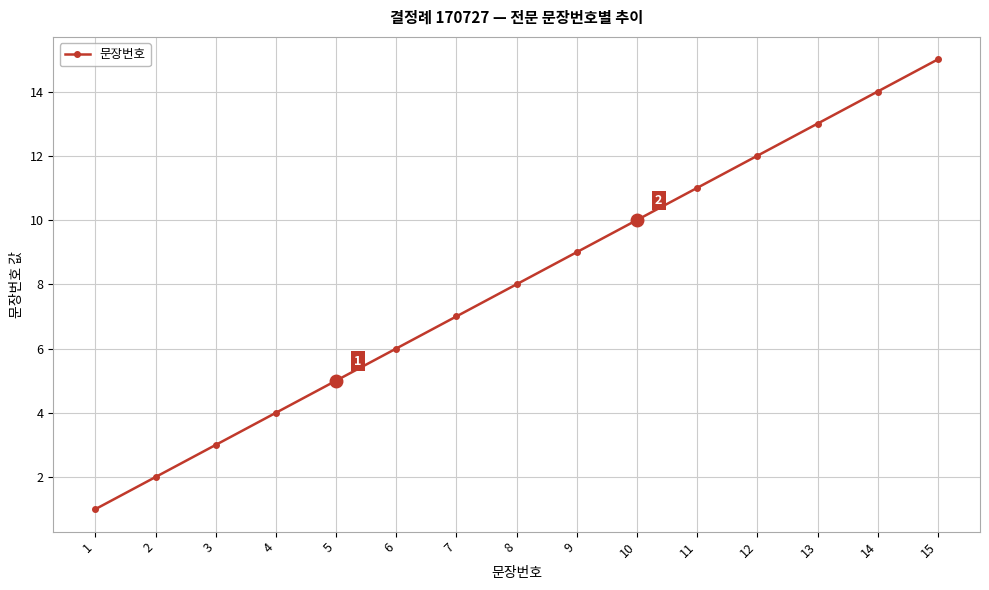

Approximately how many times larger is the value at 11 compared to 12?

0.9